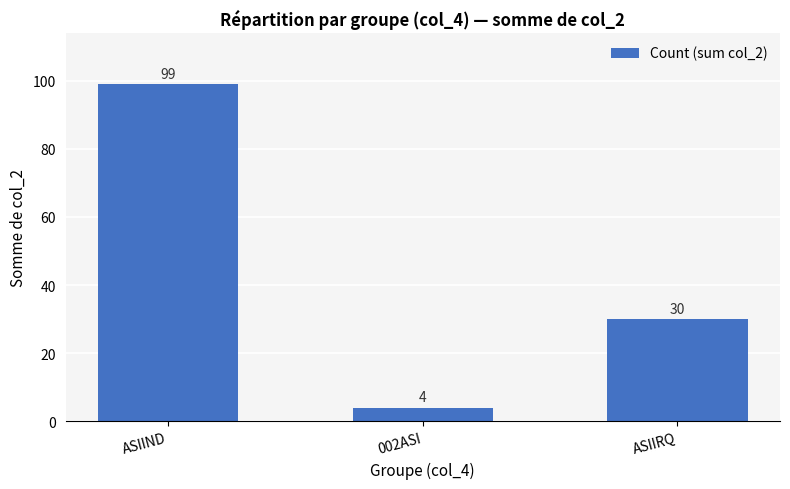

At which category does the chart reach its peak across all series?

ASIIND